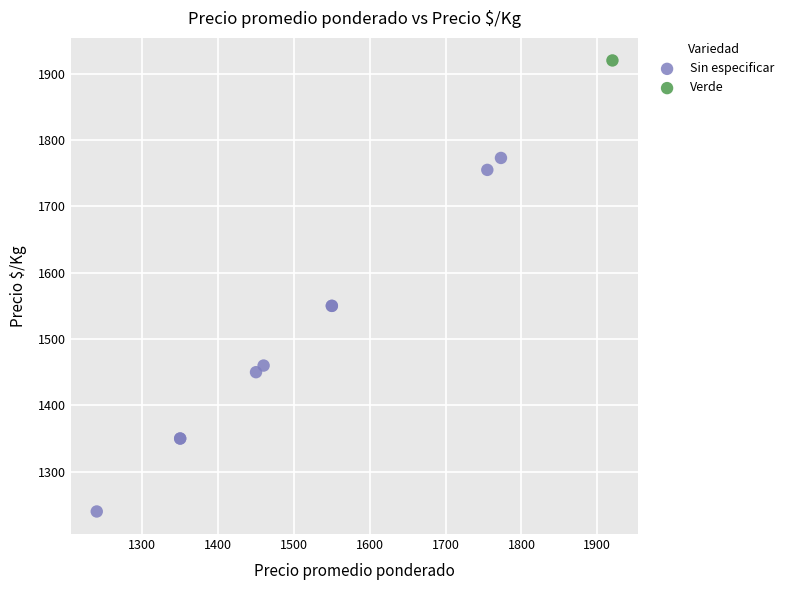

What are all the series names shown in the legend?

Sin especificar, Verde